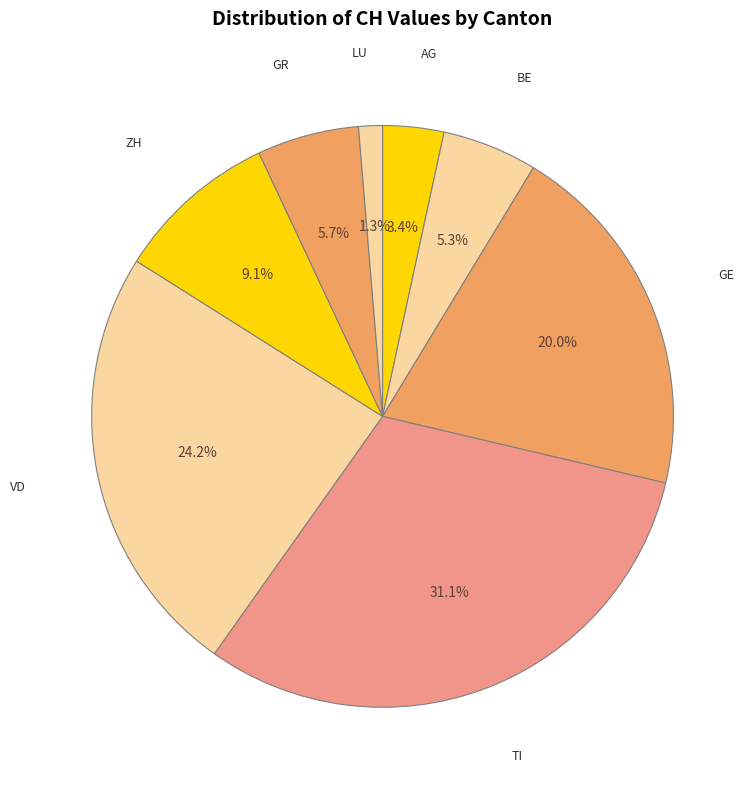

Count the number of slices in the pie.

8